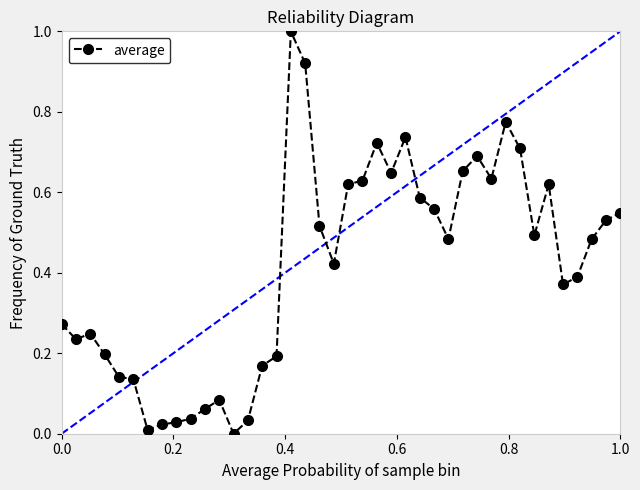

What is the sum of all values?

16.6